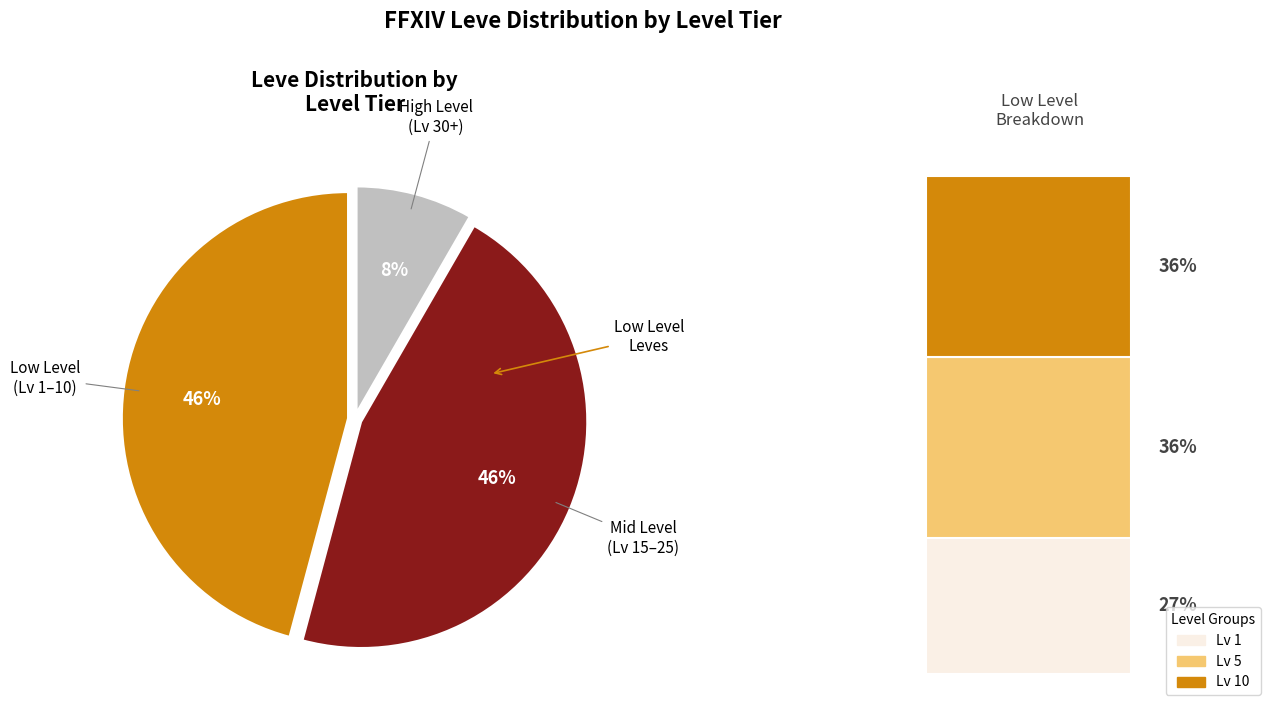

To the nearest percent, what is the average slice percentage?

33%